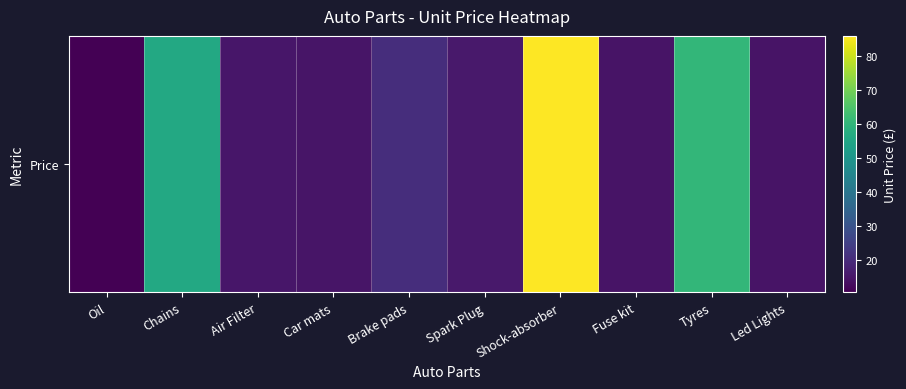

Is it true that the value at Led Lights is 24.8?

False